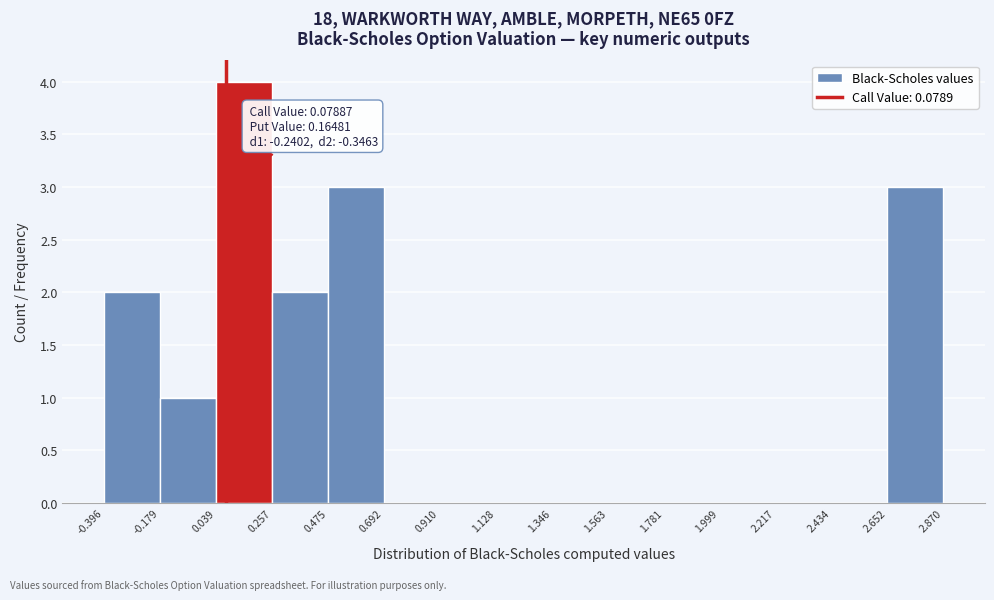

Which range on the x-axis has the tallest bar?

0.039 to 0.257